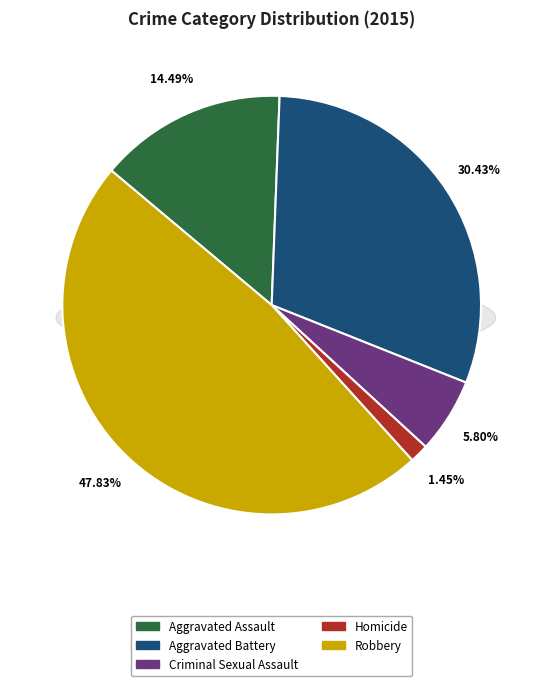

Which category has the smallest portion of the pie?

Homicide